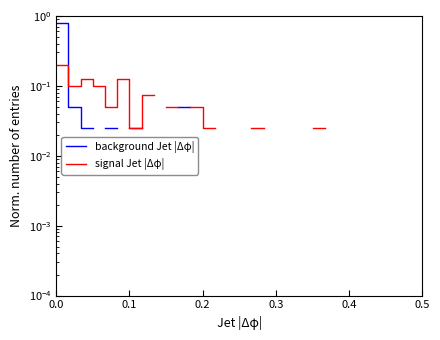

How many times do background Jet |Δφ| and signal Jet |Δφ| cross each other?

1